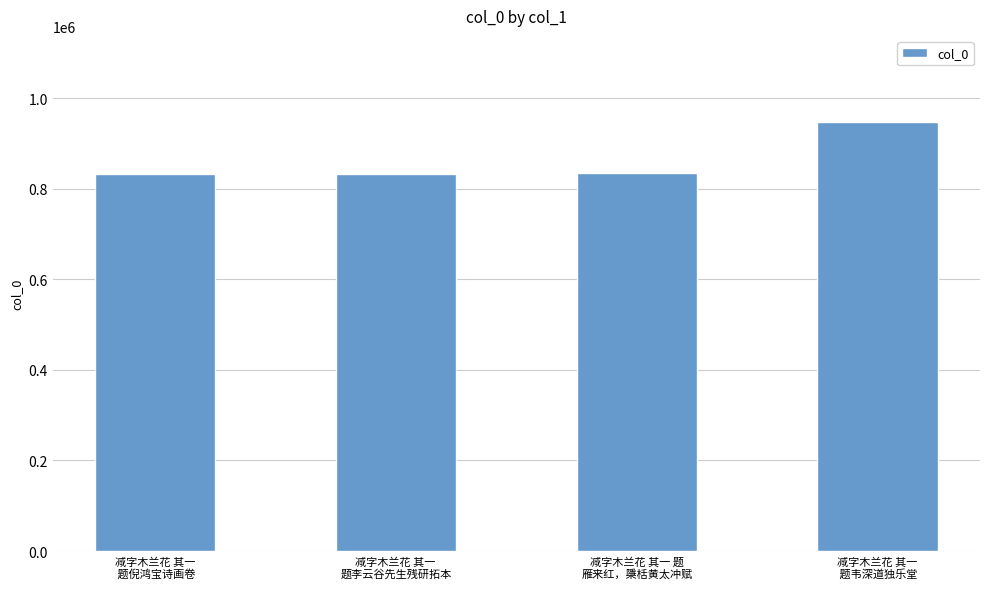

What is the value of the 3rd bar from the left?

834540